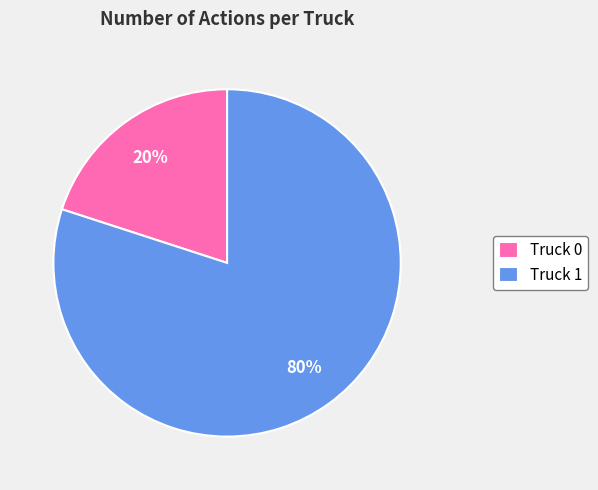

Is it true that Truck 1 is 87% of the pie?

False